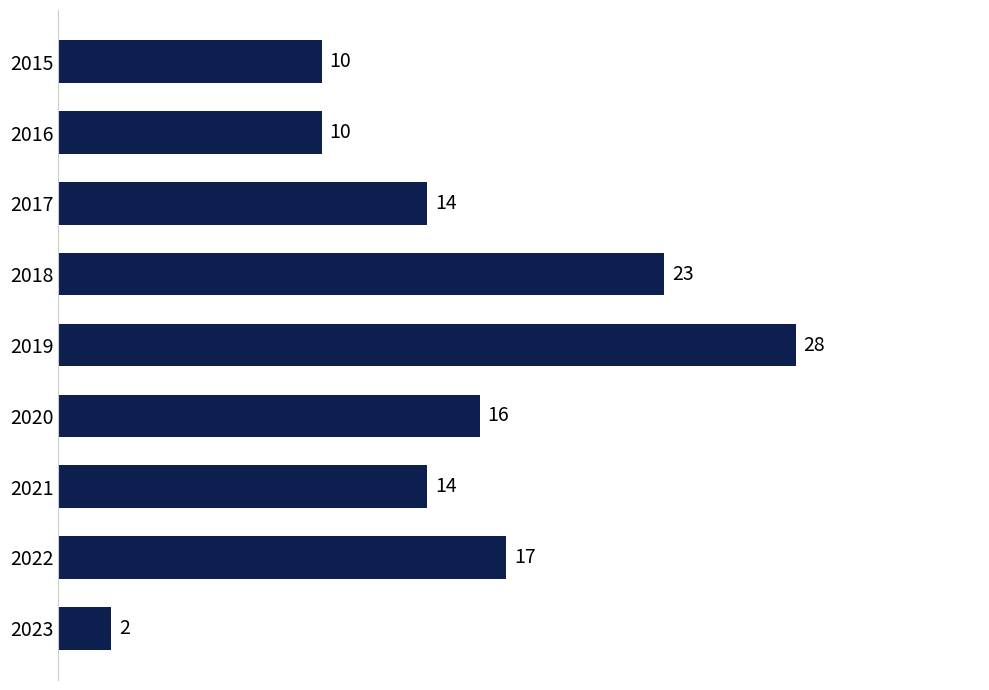

What is the approximate value at 2016, to the nearest 10?

10